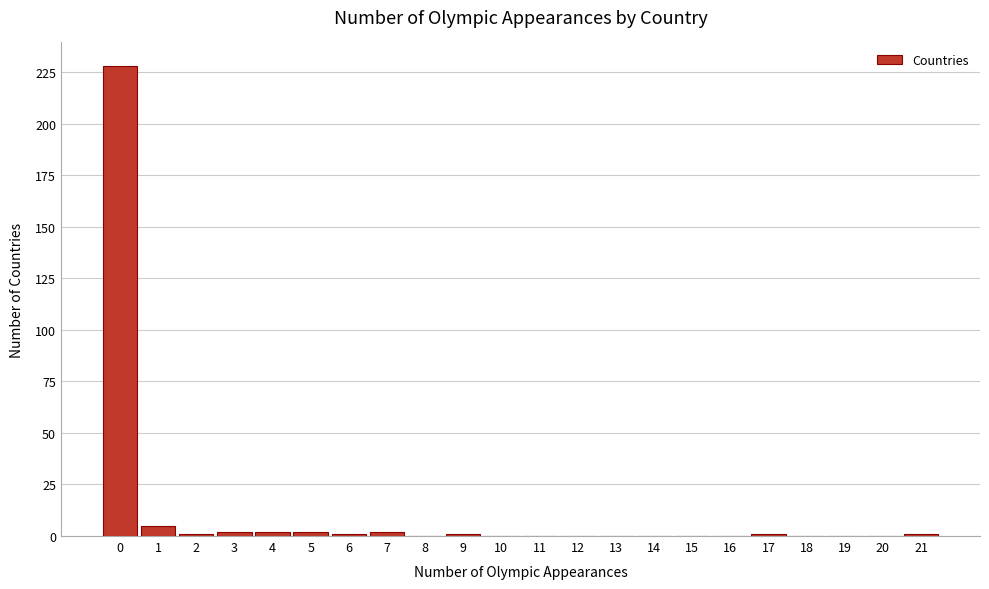

Which range on the x-axis has the tallest bar?

-0.5 to 0.5